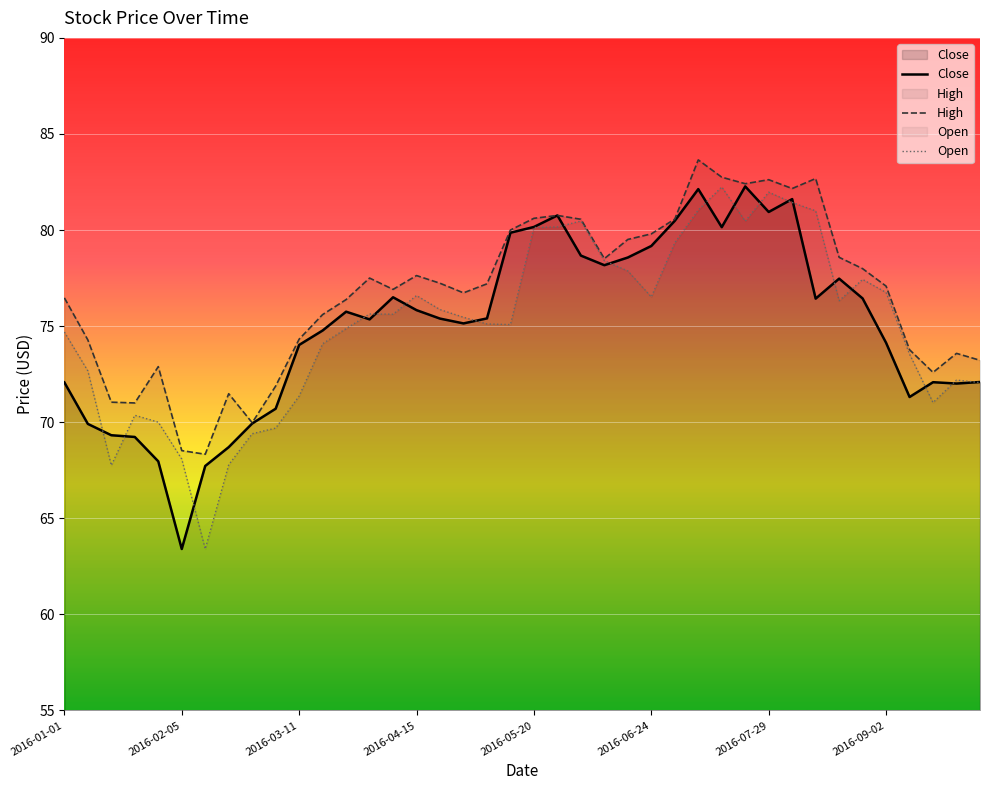

At which label is the value closest to 72?

2016-09-23